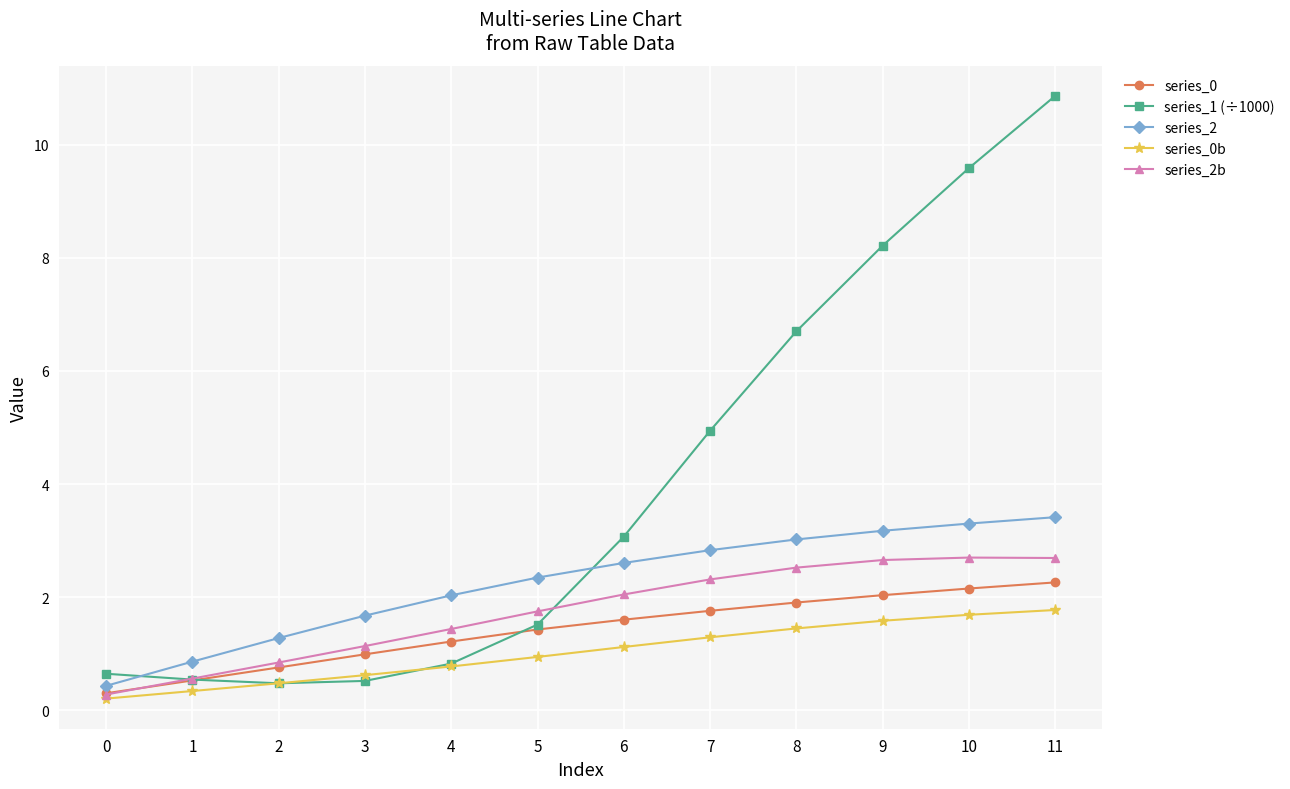

True or false: series_2 and series_2b cross at least once.

False